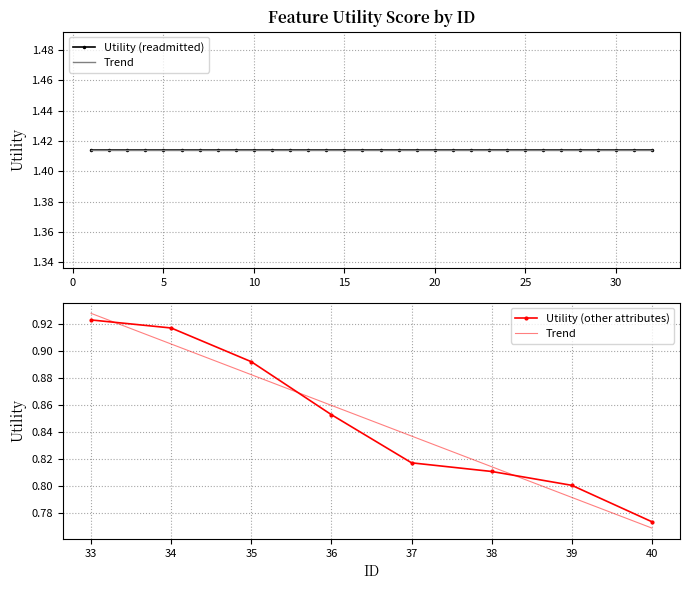

What is the sum of the values at 2 and 22?

2.8